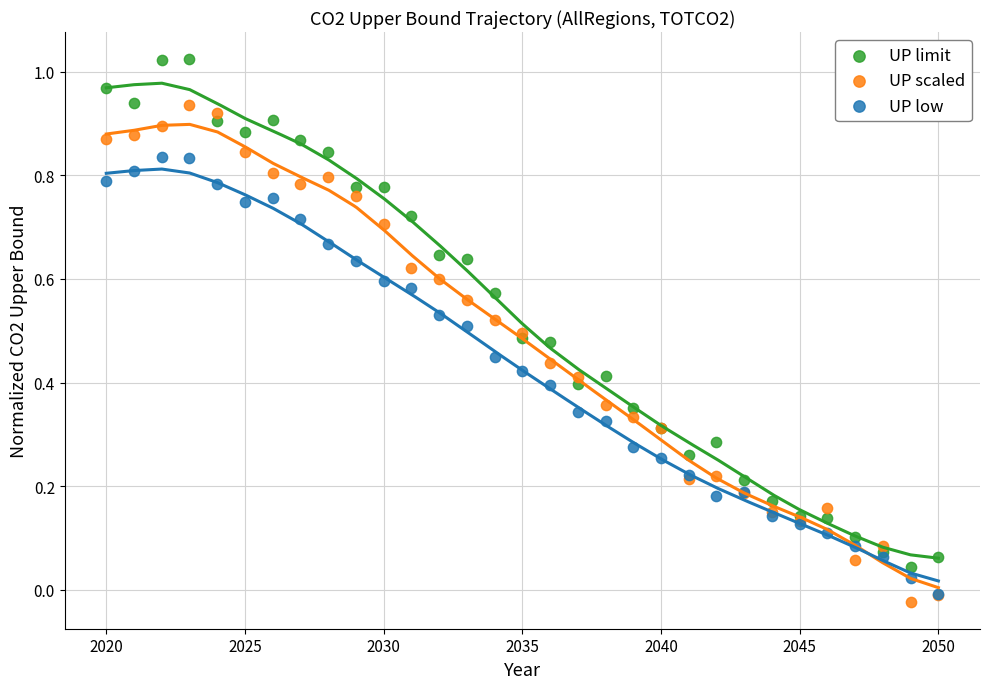

What are all the series names shown in the legend?

UP limit, UP scaled, UP low